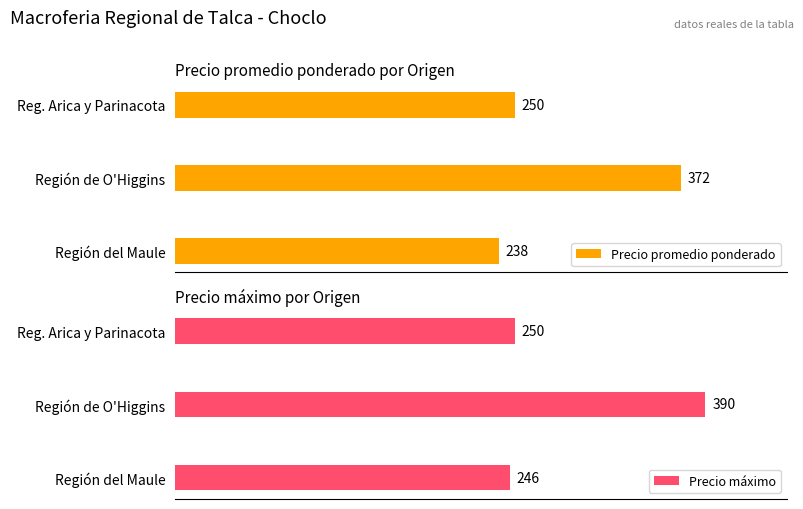

Rank the categories by Precio máximo value from highest to lowest.

Región de O'Higgins, Reg. Arica y Parinacota, Región del Maule